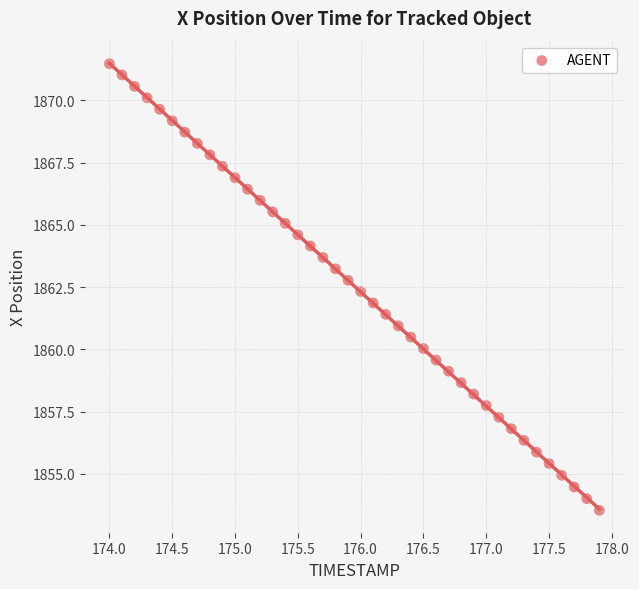

What is the range of X values (max minus min)?

3.9